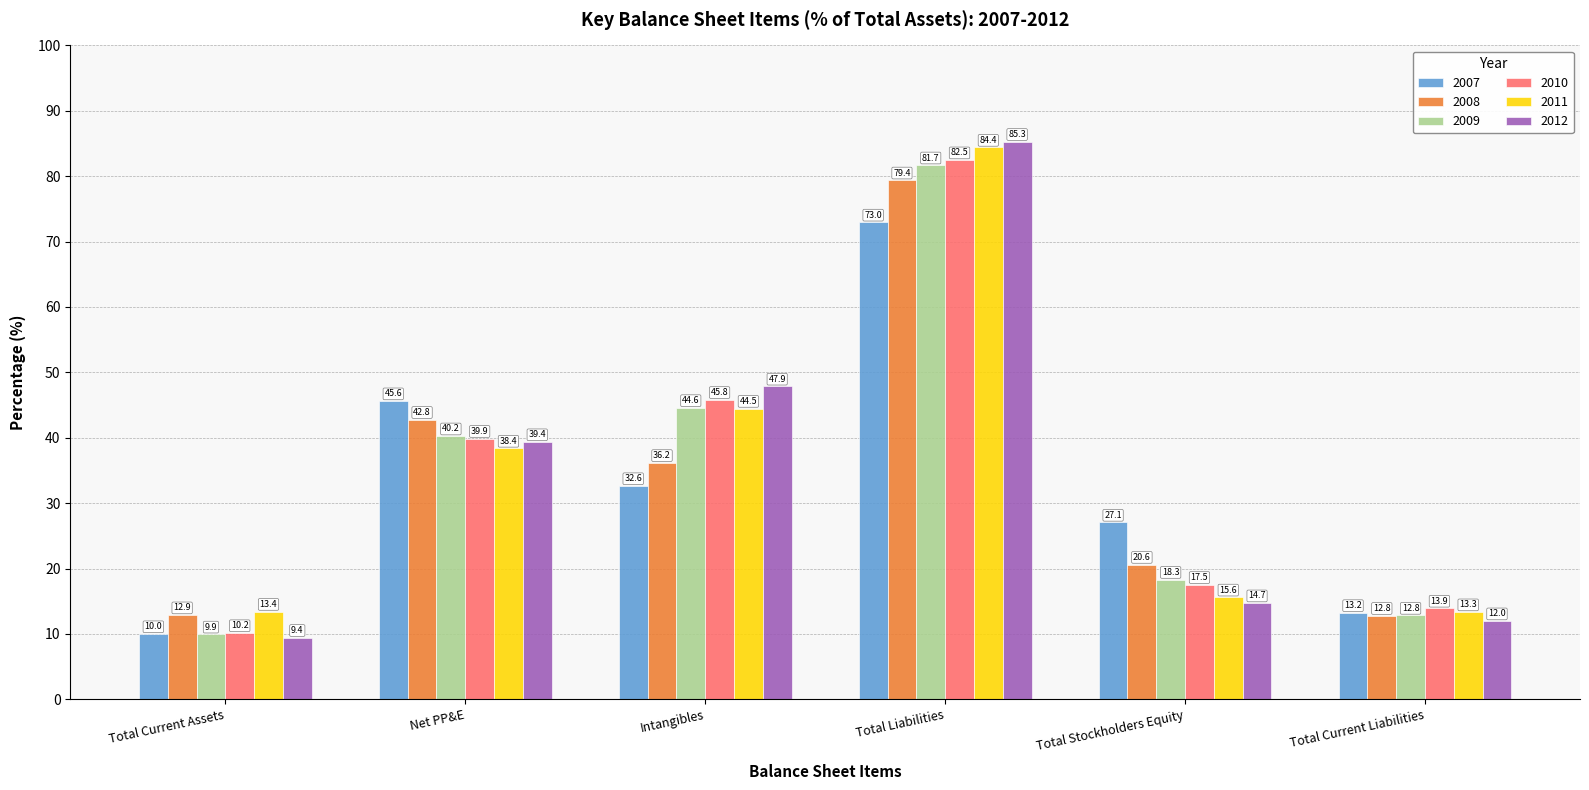

What value does the 2008 series have at Total Stockholders Equity?

20.6